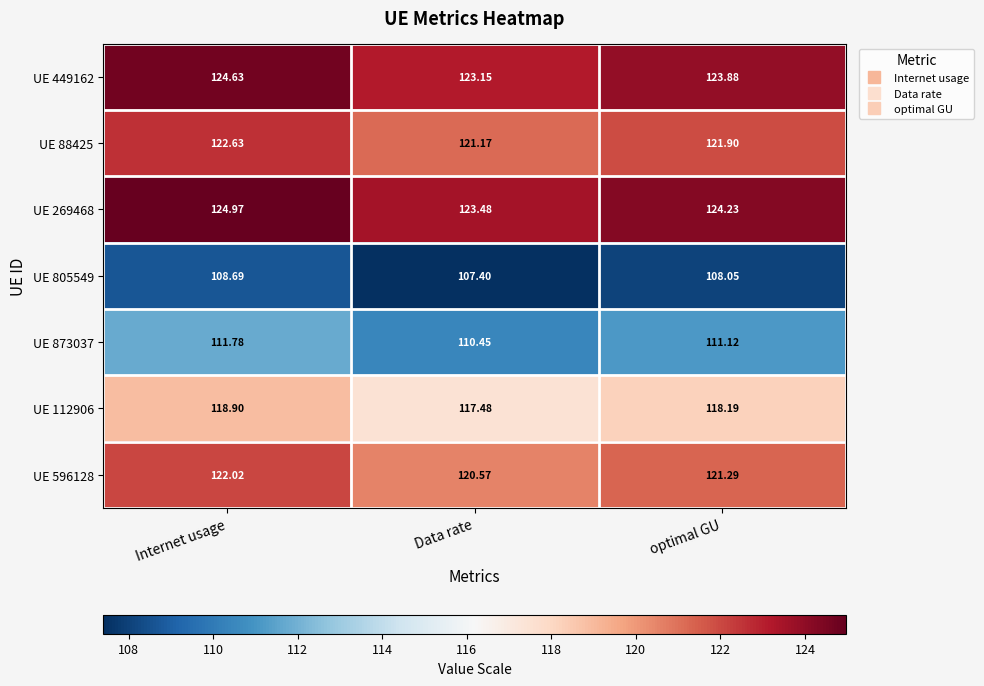

At which label is UE 805549 closest to 108?

optimal GU